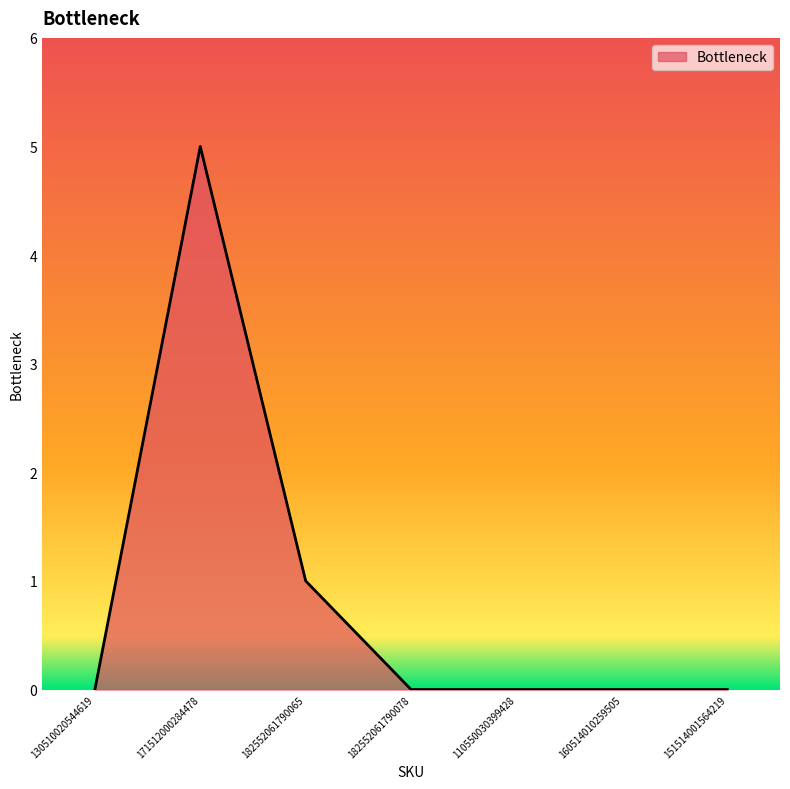

Between 171512000284478 and 182552061790065, which is larger?

171512000284478